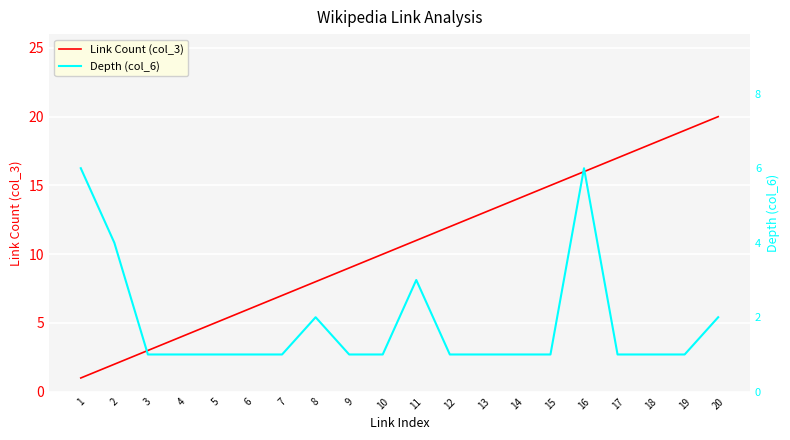

At which category is the sum across all series the highest?

16